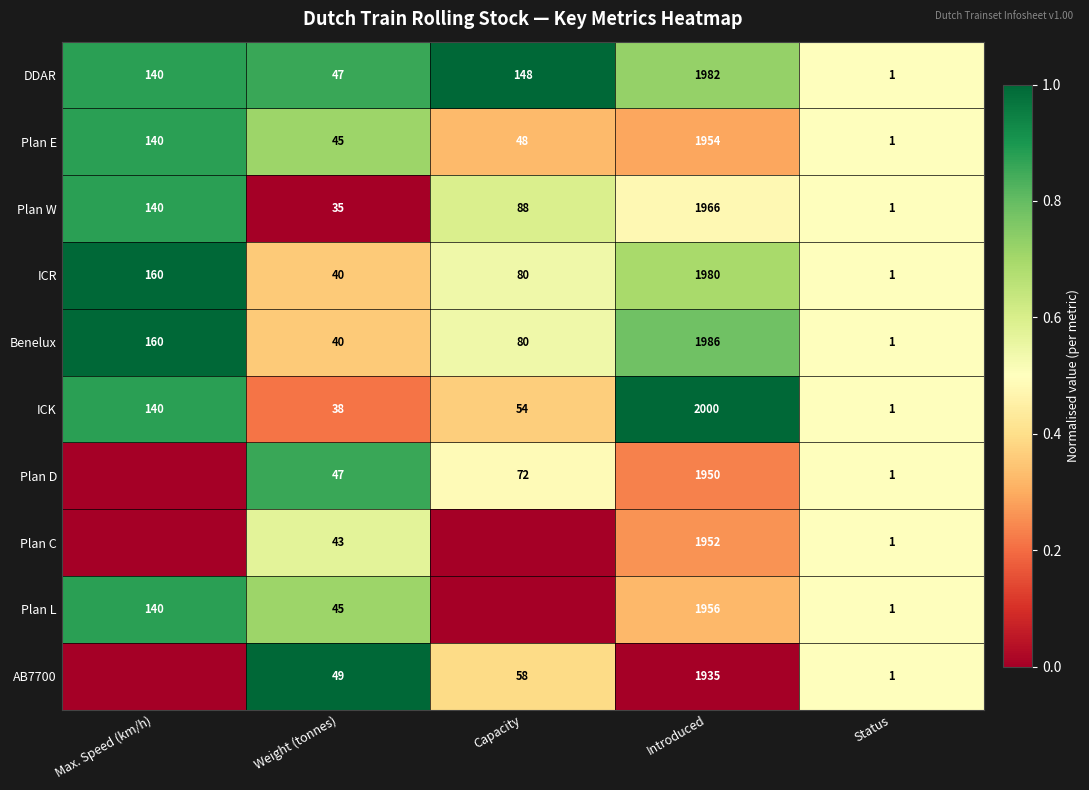

At which label does Benelux reach its minimum?

Status